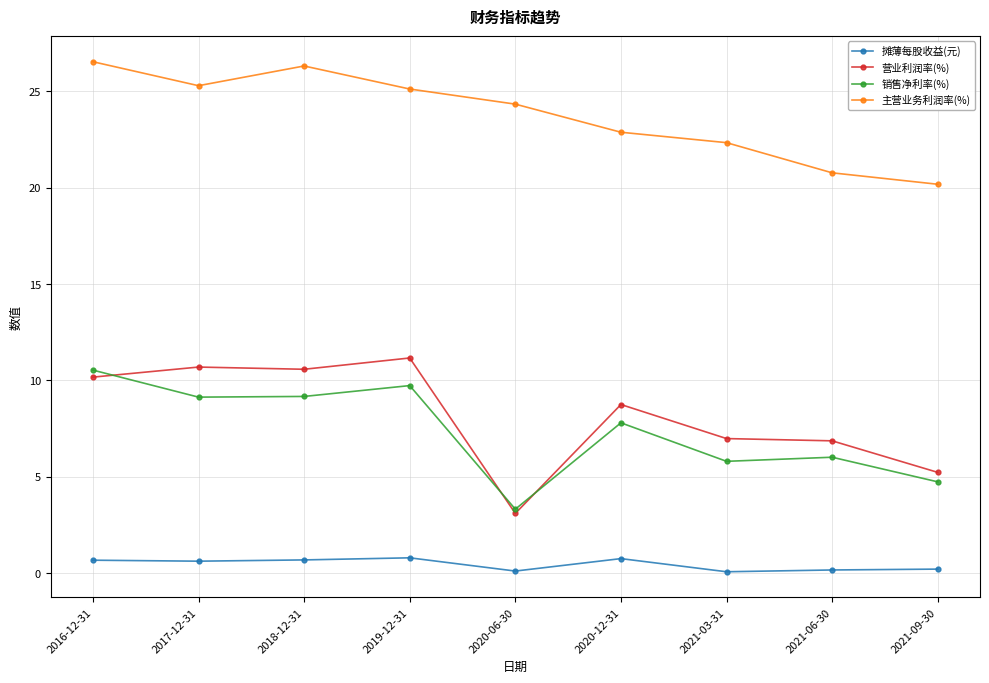

At how many categories does at least one series exceed 24?

5